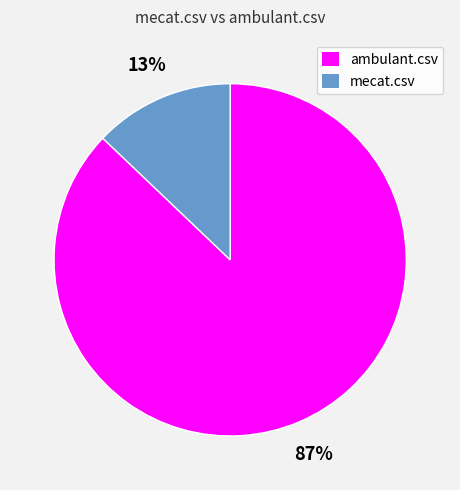

Count the number of slices in the pie.

2